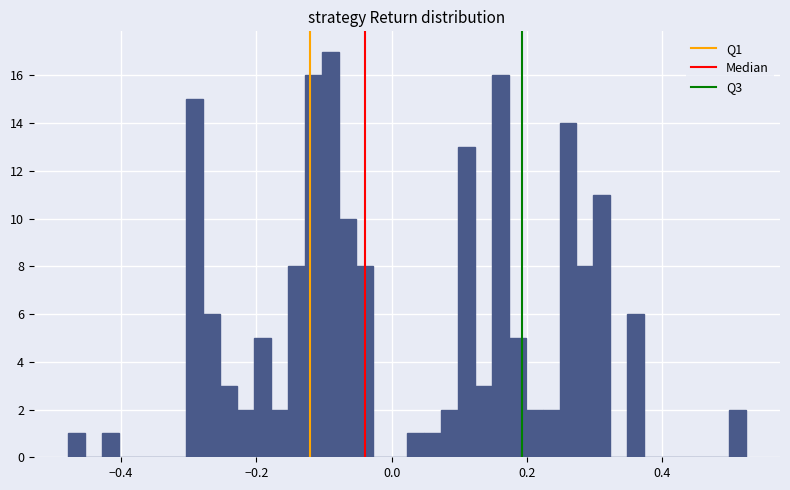

Around what value on the x-axis is the tallest bar? Give the approximate position of its centre, as read against the axis.

-0.10